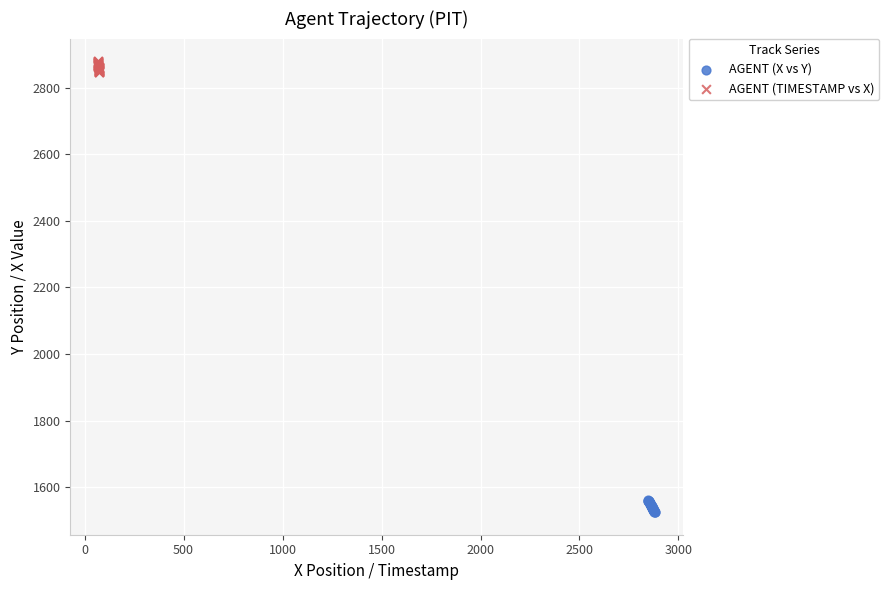

Which series contains the highest Y value?

AGENT (TIMESTAMP vs X)